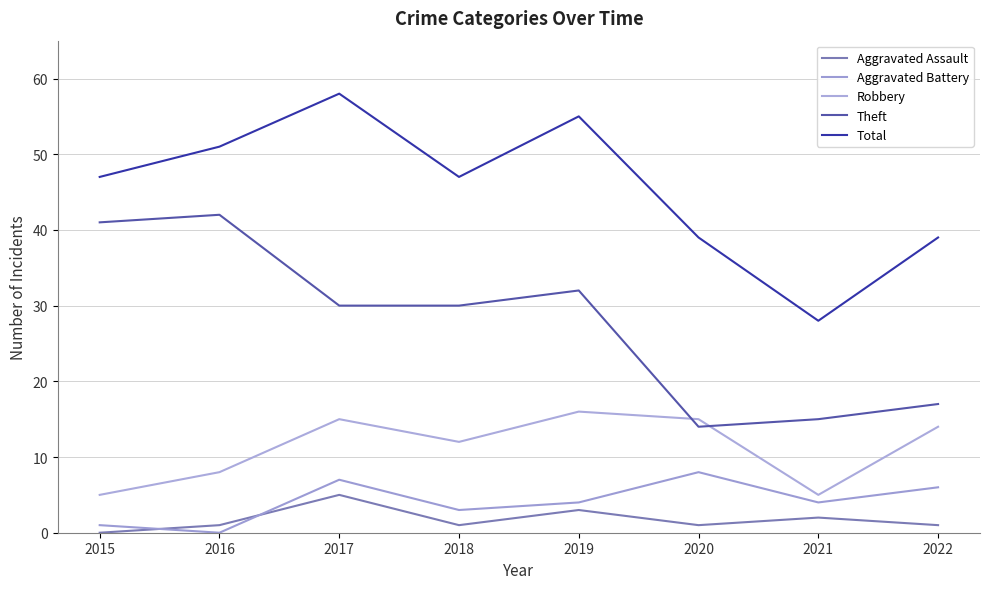

True or false: Theft and Total cross at least once.

False